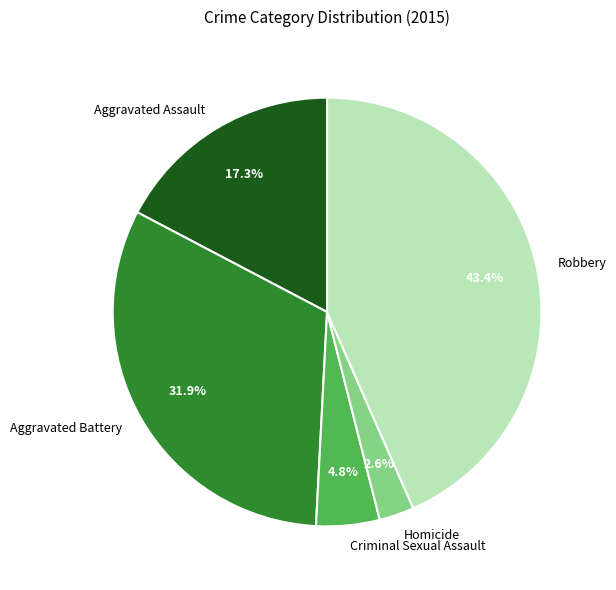

What is the smallest slice in the pie chart?

Homicide